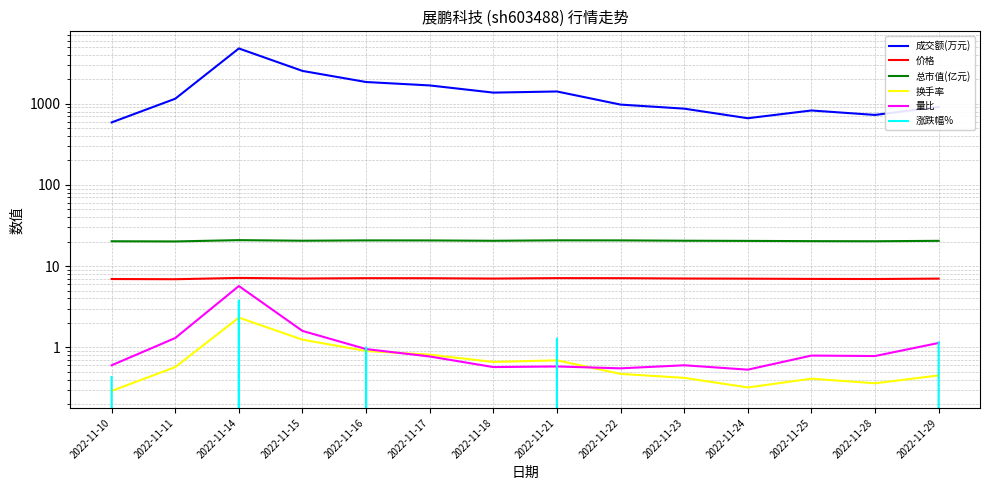

What is the sum of all 涨跌幅% values?

1.7